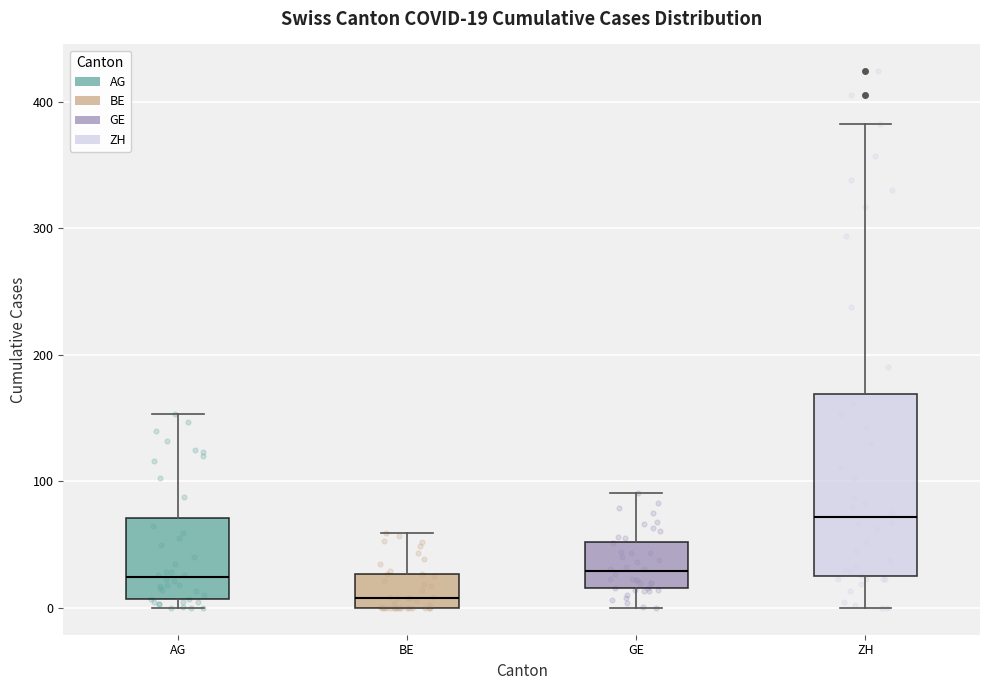

Which box is the tallest, from its lower edge to its upper edge?

ZH